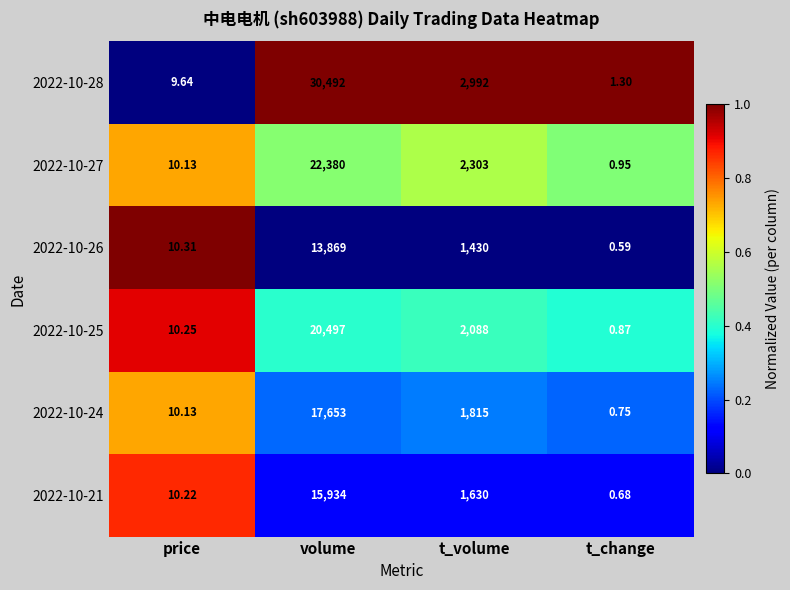

At which category is the sum across all series the highest?

volume